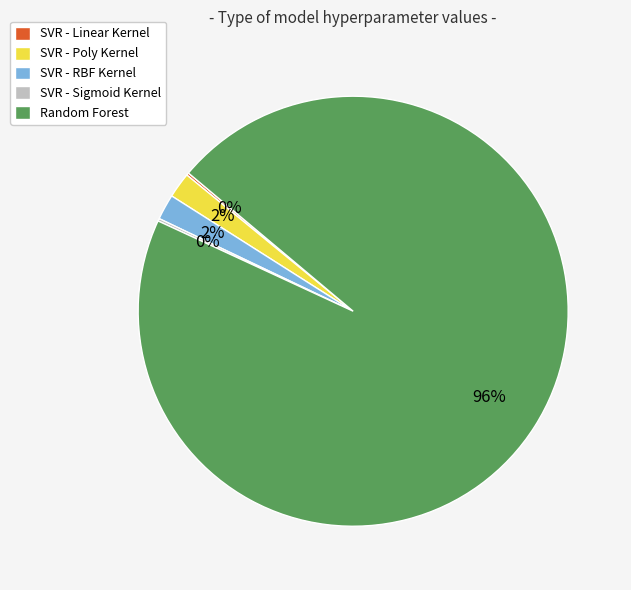

To the nearest percent, what is the average slice percentage?

20%